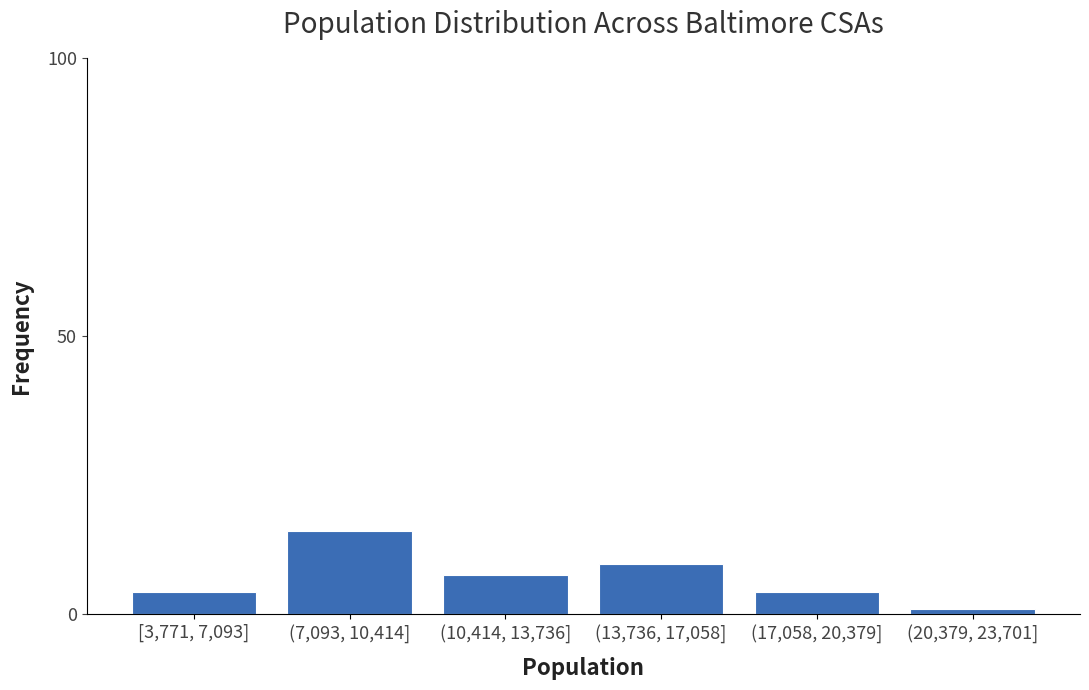

Reading left to right, transcribe all the data shown in this chart.

4	15	7	9	4	1